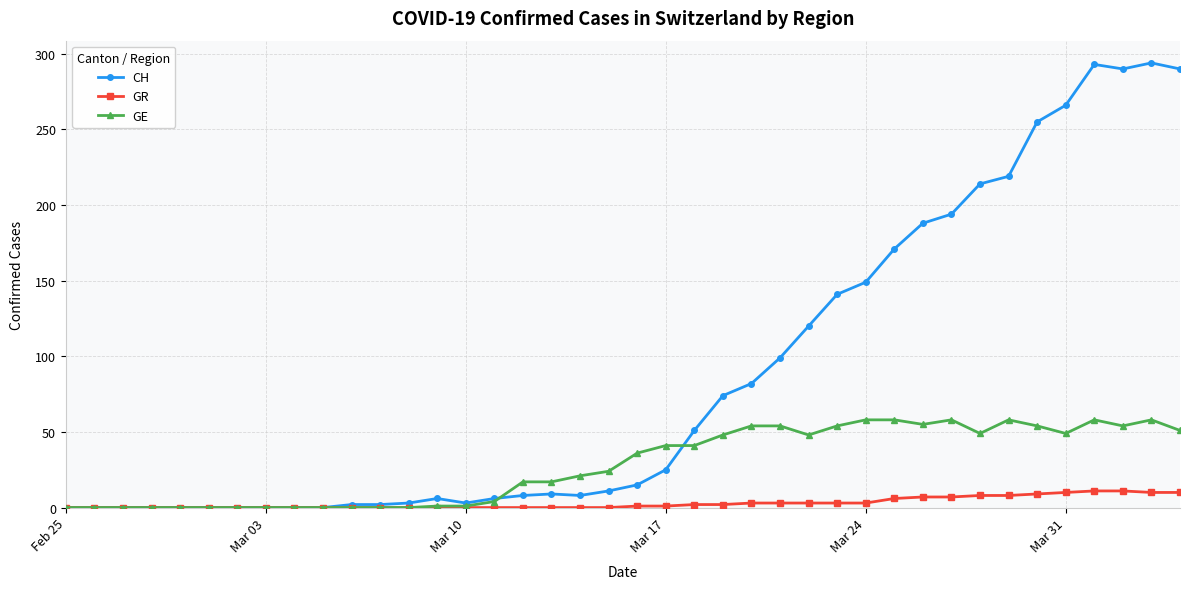

Rank the series by their maximum value, from lowest to highest.

GR, GE, CH